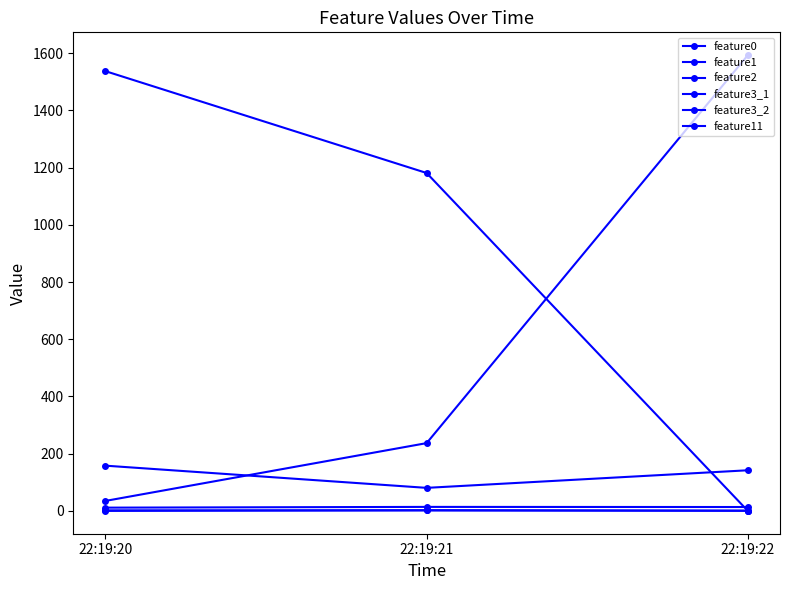

Reading left to right, list all the values displayed in this chart.

feature0: 22:19:20=158.2	22:19:21=80.6	22:19:22=142.1
feature1: 22:19:20=11.5	22:19:21=14.1	22:19:22=13.7
feature2: 22:19:20=2.0	22:19:21=1.8	22:19:22=1.0
feature3_1: 22:19:20=35.0	22:19:21=237.0	22:19:22=1593.0
feature3_2: 22:19:20=1537.0	22:19:21=1181.0	22:19:22=0.0
feature11: 22:19:20=0.2	22:19:21=2.6	22:19:22=0.4